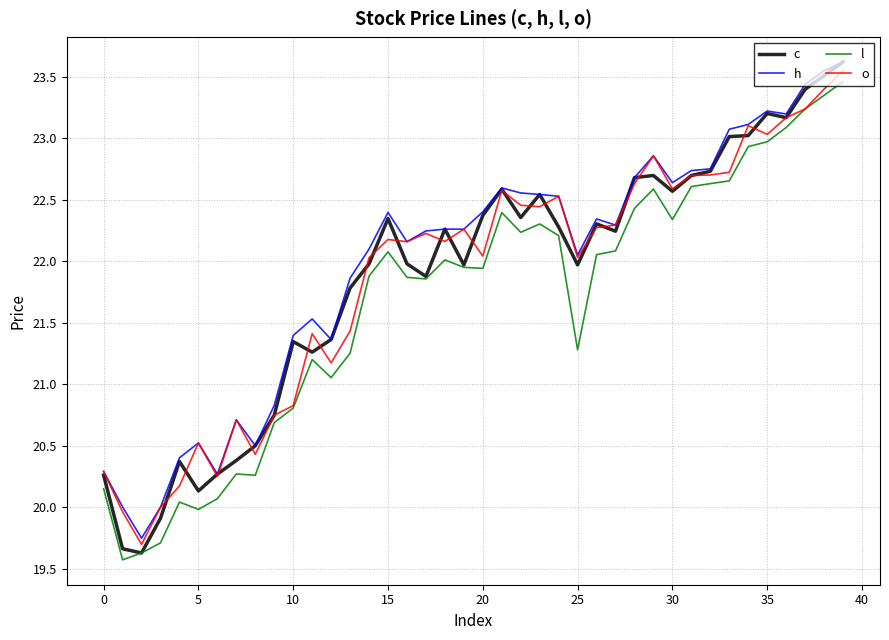

What are all the series names shown in the legend?

c, h, l, o